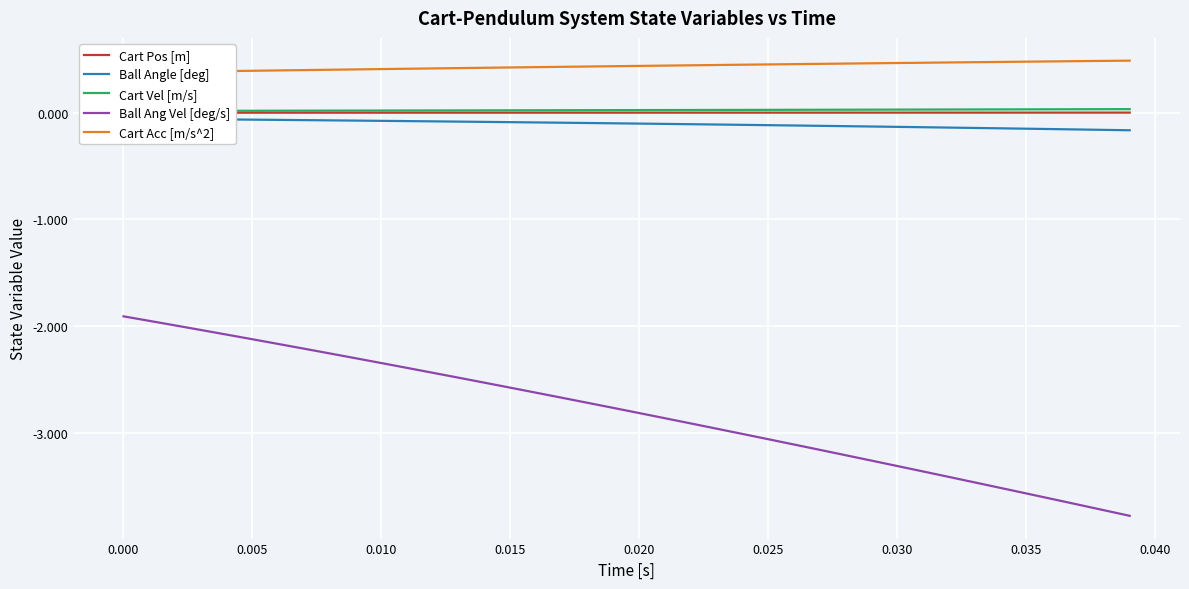

Is this an area chart (filled region under the line)?

No